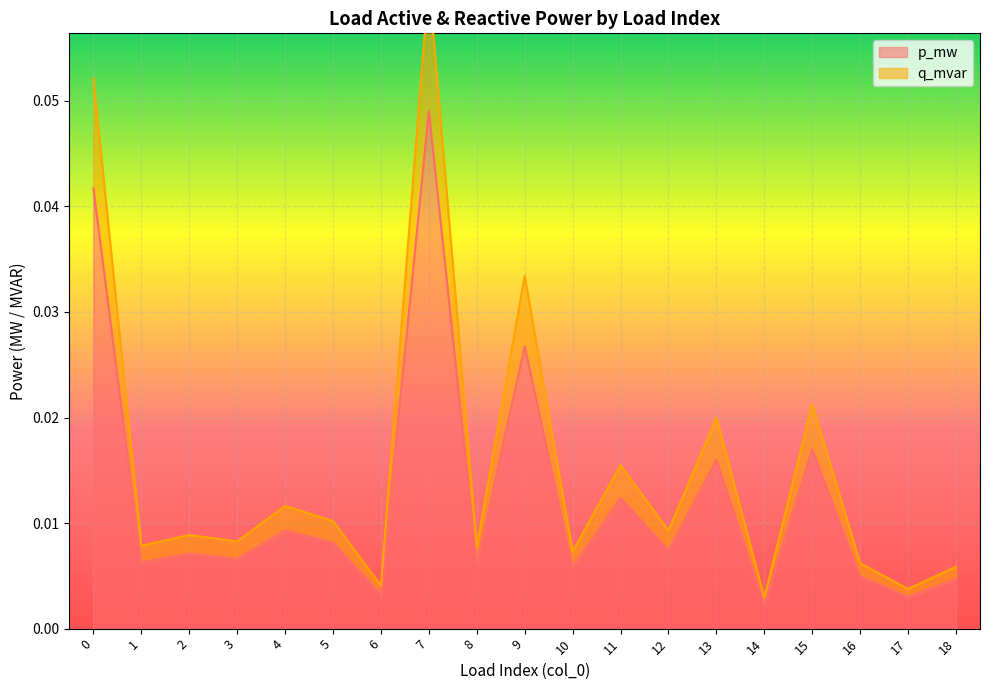

True or false: p_mw has more than 0 points higher than both neighbors.

True